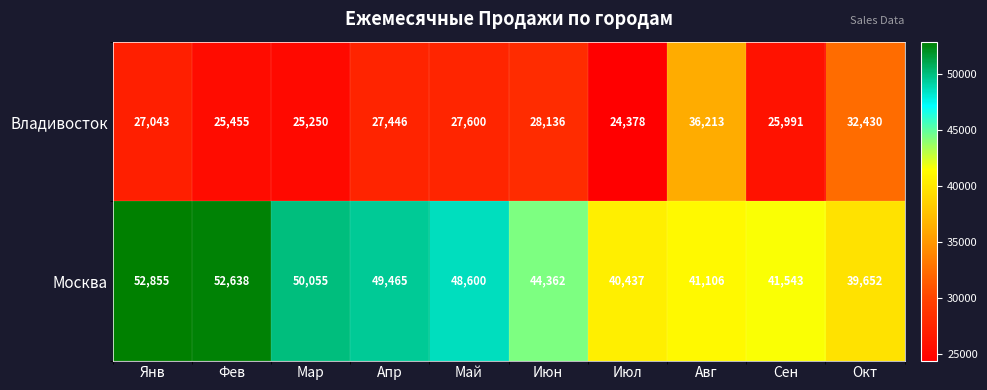

The value of Москва at Июл is 40437. True or false?

True